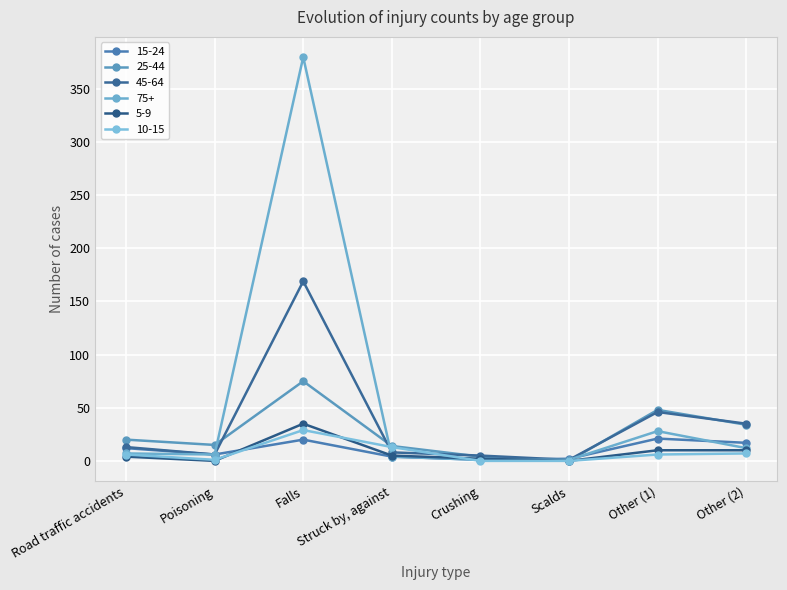

How many series are shown in this chart?

6